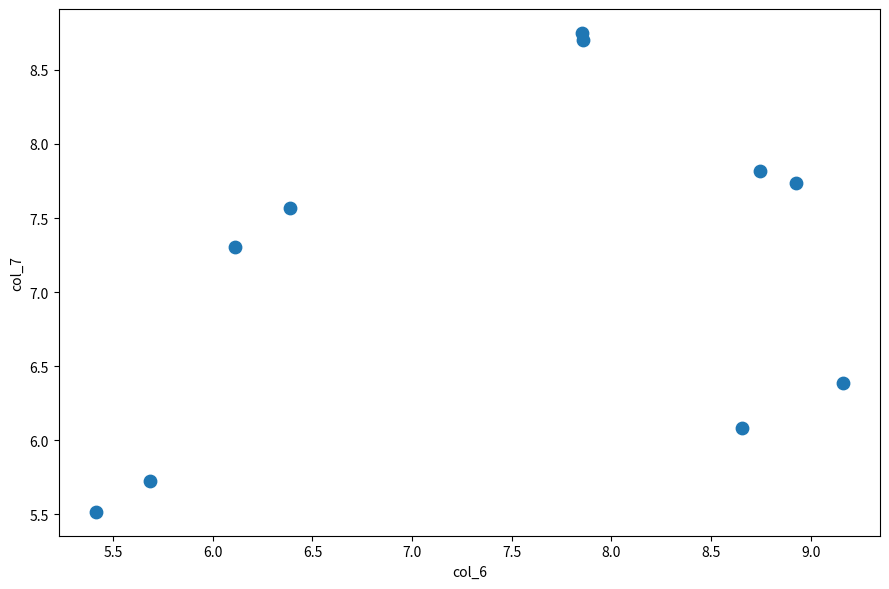

What is the range of X values (max minus min)?

3.7